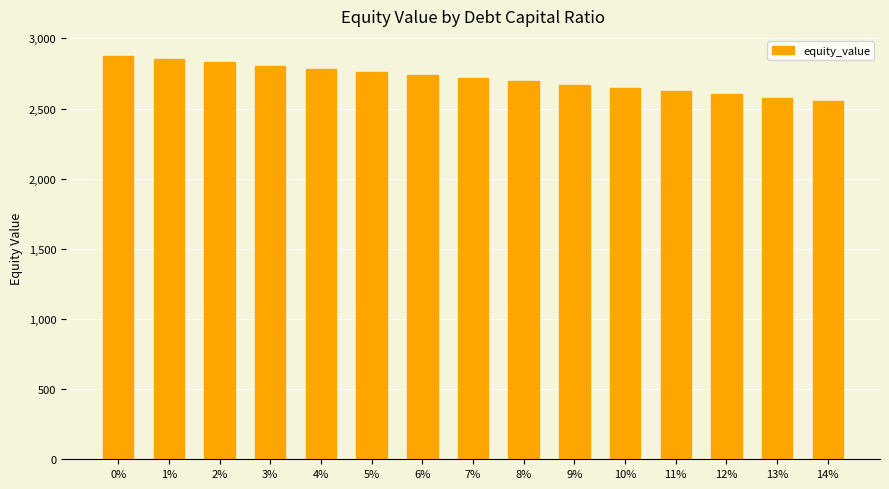

Reading left to right, transcribe all the data shown in this chart.

2874.3	2851.5	2828.8	2806.1	2783.4	2760.8	2738.3	2715.8	2693.3	2670.9	2648.6	2626.3	2604.0	2574.4	2551.6